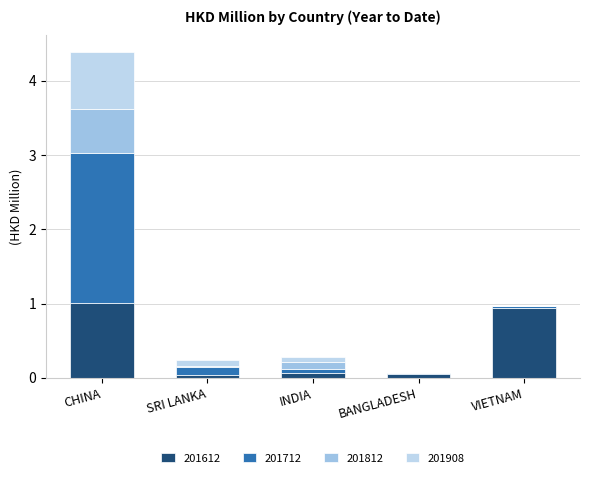

What is the sum of all 201908 values?

0.9